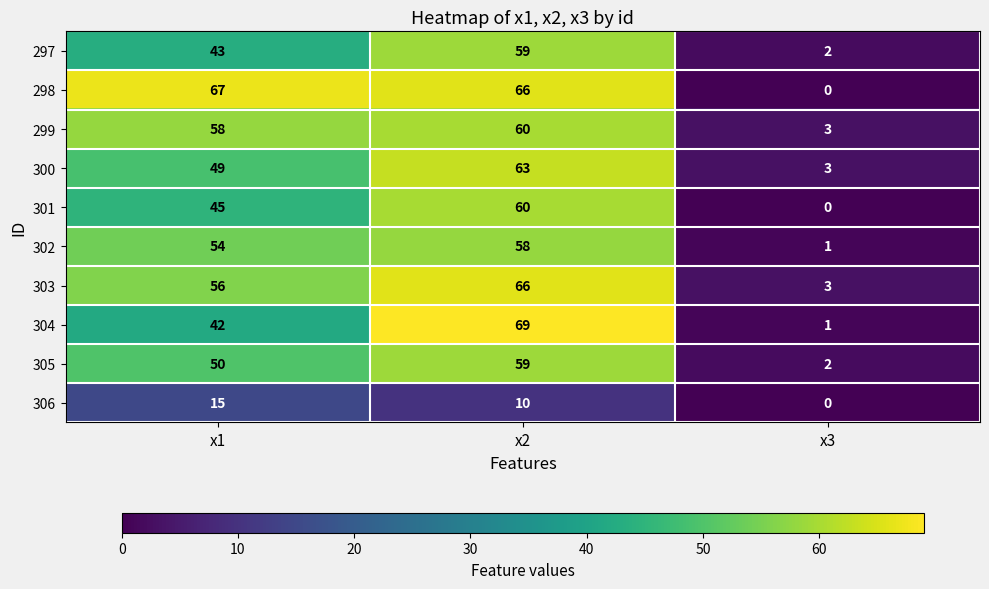

What value does the 304 series have at x2, to the nearest 5?

70